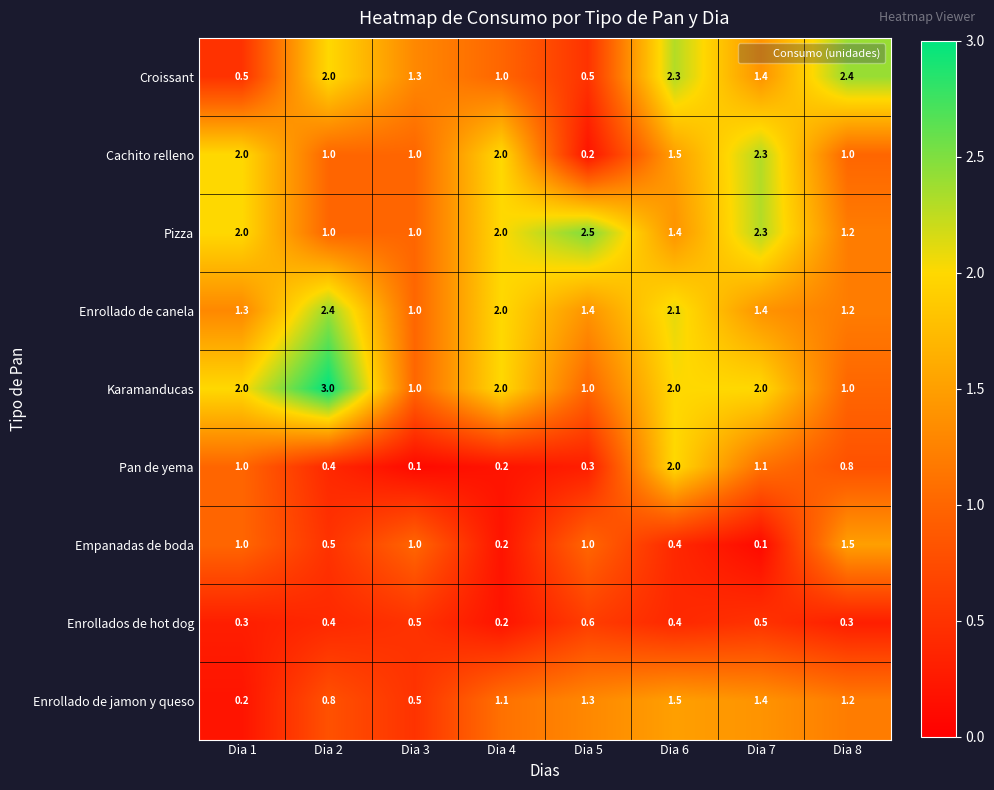

Count the number of data series in this chart.

9